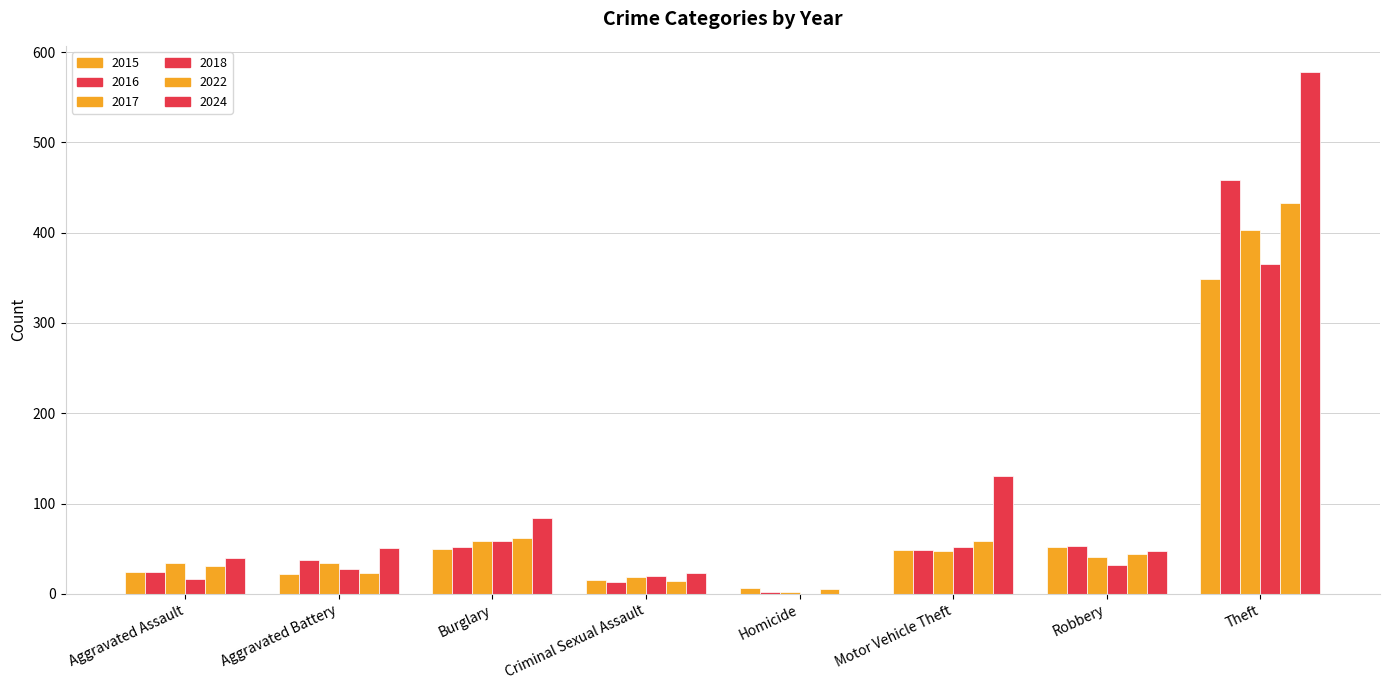

What is the sum of the 2022 values at Criminal Sexual Assault and Homicide?

19